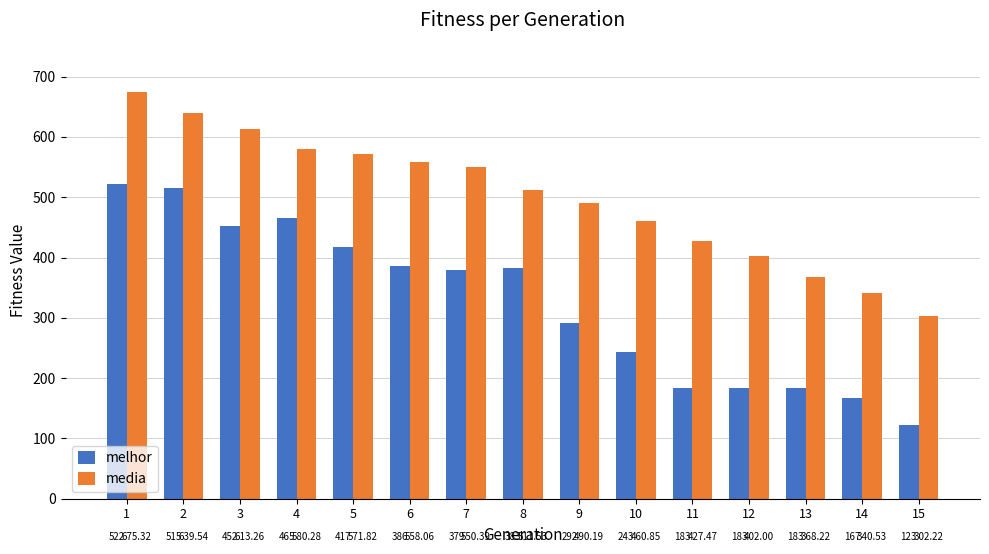

Is the value of melhor at 15 greater than the value of media at 5?

No